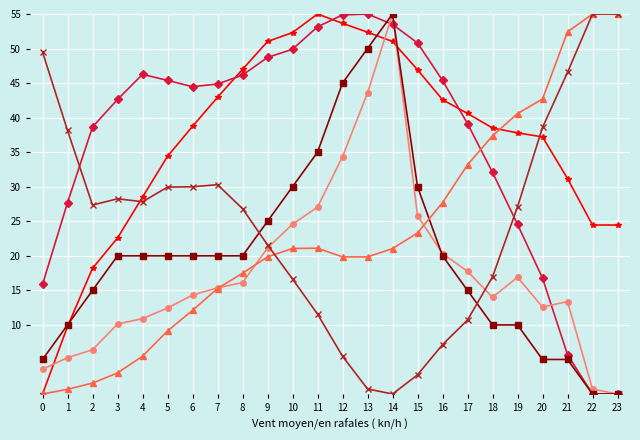

At which category is the sum across all series the highest?

14